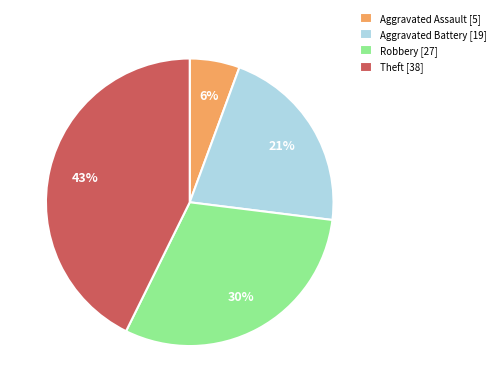

Is it true that Robbery is 42% of the pie?

False